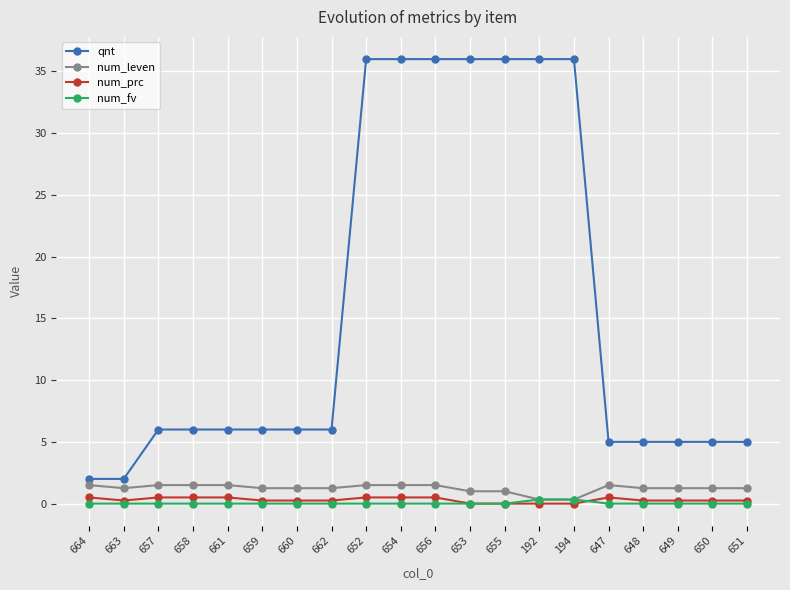

Which series has the largest range (max minus min)?

qnt